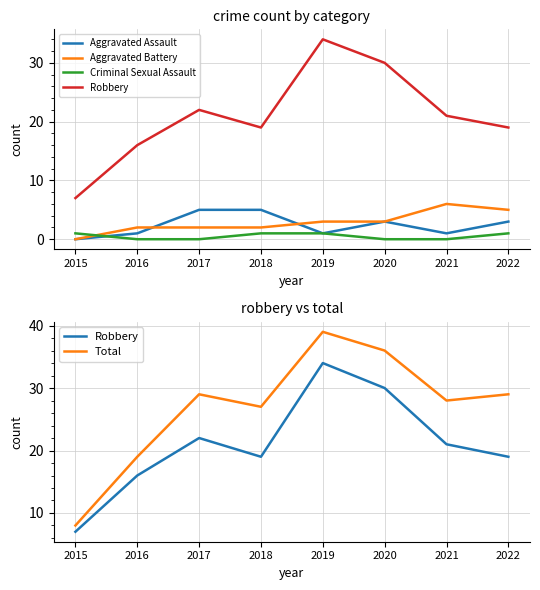

True or false: Total has a value of 36 at 2020.

True